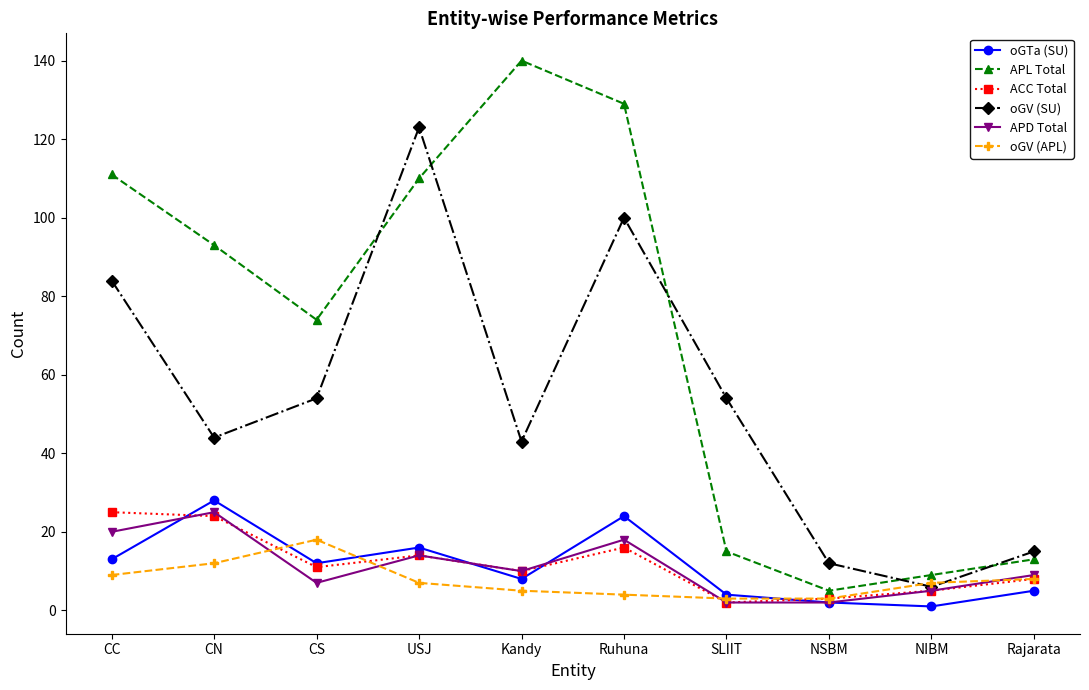

Reading left to right, transcribe all the data shown in this chart.

oGTa (SU): CC=13	CN=28	CS=12	USJ=16	Kandy=8	Ruhuna=24	SLIIT=4	NSBM=2	NIBM=1	Rajarata=5
APL Total: CC=111	CN=93	CS=74	USJ=110	Kandy=140	Ruhuna=129	SLIIT=15	NSBM=5	NIBM=9	Rajarata=13
ACC Total: CC=25	CN=24	CS=11	USJ=14	Kandy=10	Ruhuna=16	SLIIT=2	NSBM=3	NIBM=5	Rajarata=8
oGV (SU): CC=84	CN=44	CS=54	USJ=123	Kandy=43	Ruhuna=100	SLIIT=54	NSBM=12	NIBM=6	Rajarata=15
APD Total: CC=20	CN=25	CS=7	USJ=14	Kandy=10	Ruhuna=18	SLIIT=2	NSBM=2	NIBM=5	Rajarata=9
oGV (APL): CC=9	CN=12	CS=18	USJ=7	Kandy=5	Ruhuna=4	SLIIT=3	NSBM=3	NIBM=7	Rajarata=8